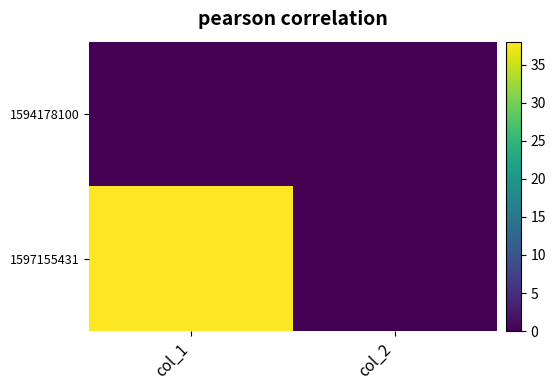

Count the 1597155431 values in the range 0 to 38.

2